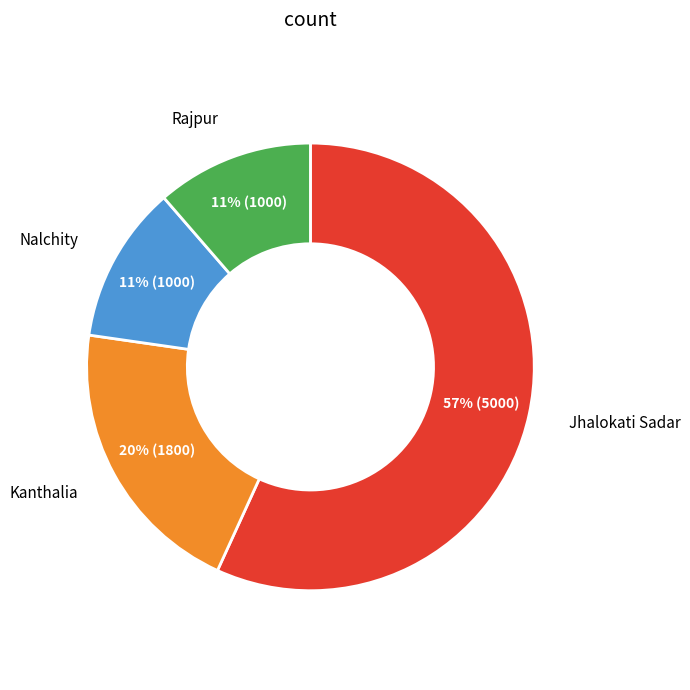

Which slice is the largest?

Jhalokati Sadar